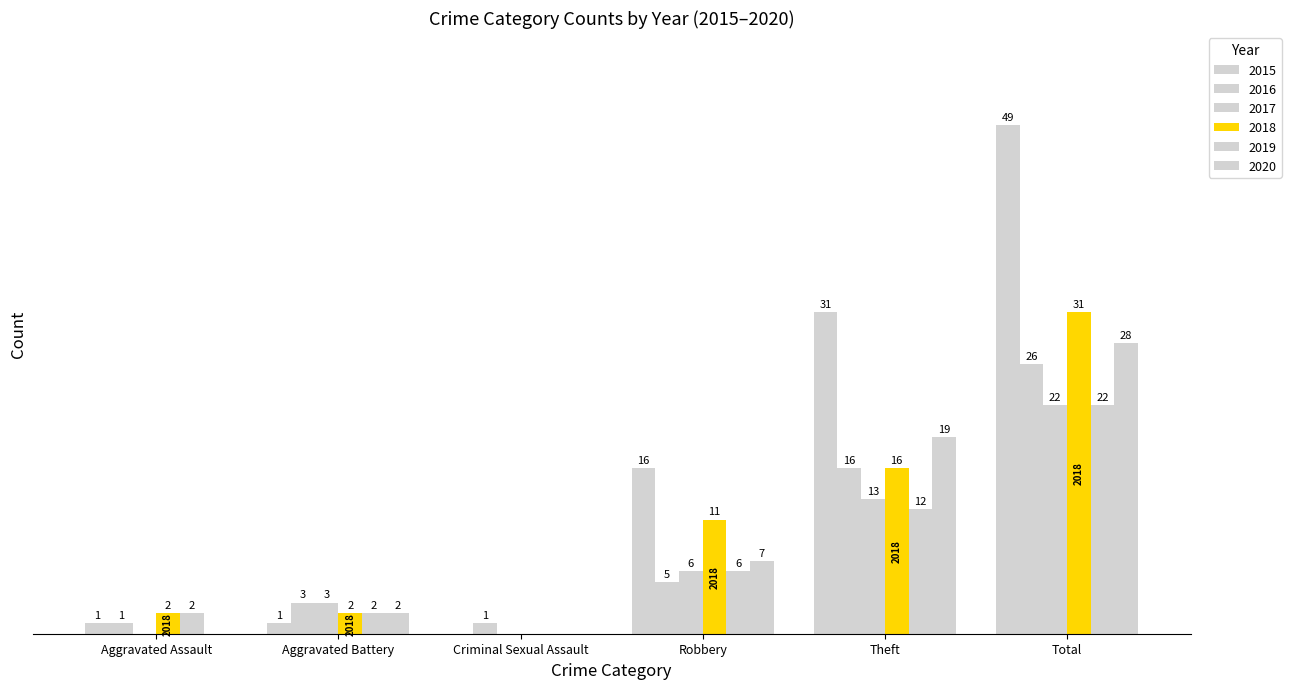

Reading left to right, transcribe all the data shown in this chart.

2015: Aggravated Assault=1	Aggravated Battery=1	Criminal Sexual Assault=0	Robbery=16	Theft=31	Total=49
2016: Aggravated Assault=1	Aggravated Battery=3	Criminal Sexual Assault=1	Robbery=5	Theft=16	Total=26
2017: Aggravated Assault=0	Aggravated Battery=3	Criminal Sexual Assault=0	Robbery=6	Theft=13	Total=22
2018: Aggravated Assault=2	Aggravated Battery=2	Criminal Sexual Assault=0	Robbery=11	Theft=16	Total=31
2019: Aggravated Assault=2	Aggravated Battery=2	Criminal Sexual Assault=0	Robbery=6	Theft=12	Total=22
2020: Aggravated Assault=0	Aggravated Battery=2	Criminal Sexual Assault=0	Robbery=7	Theft=19	Total=28